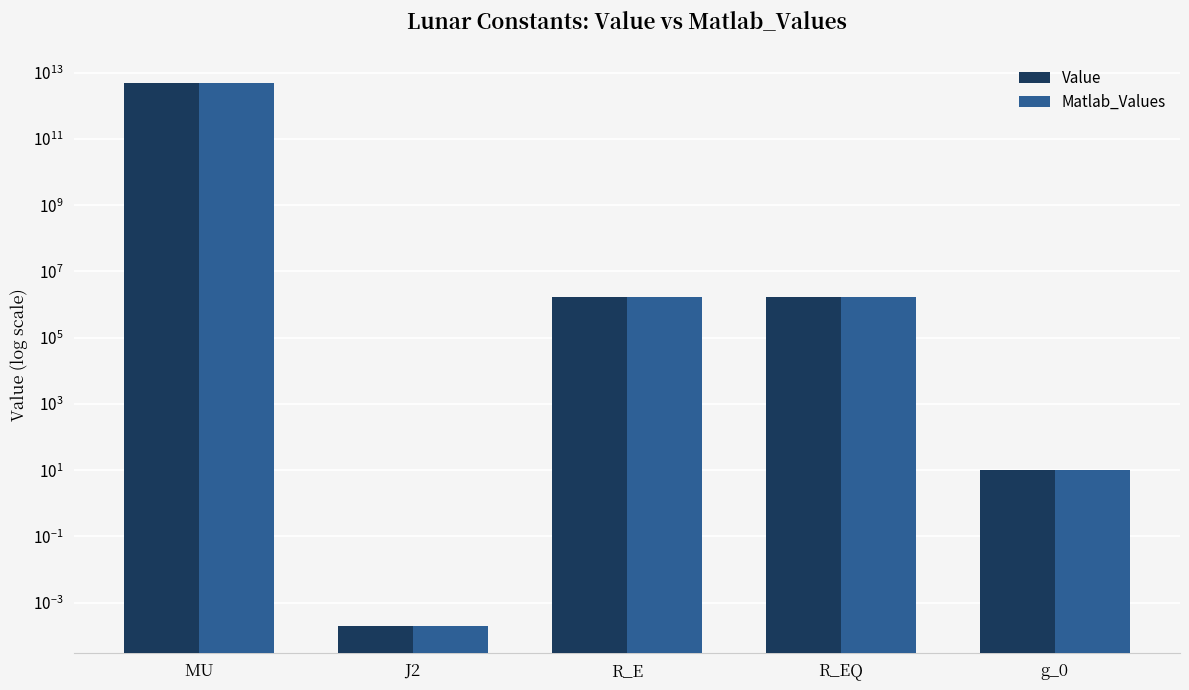

True or false: Value has a value of 3094246.9 at R_EQ.

False